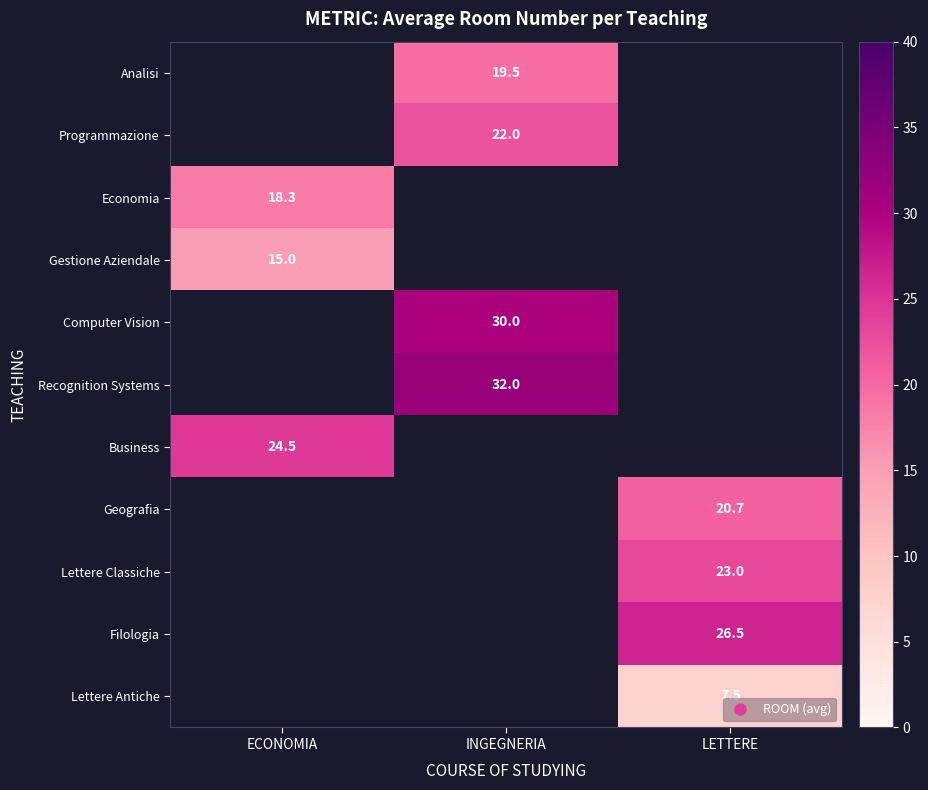

At which label does Analisi first exceed 19?

INGEGNERIA